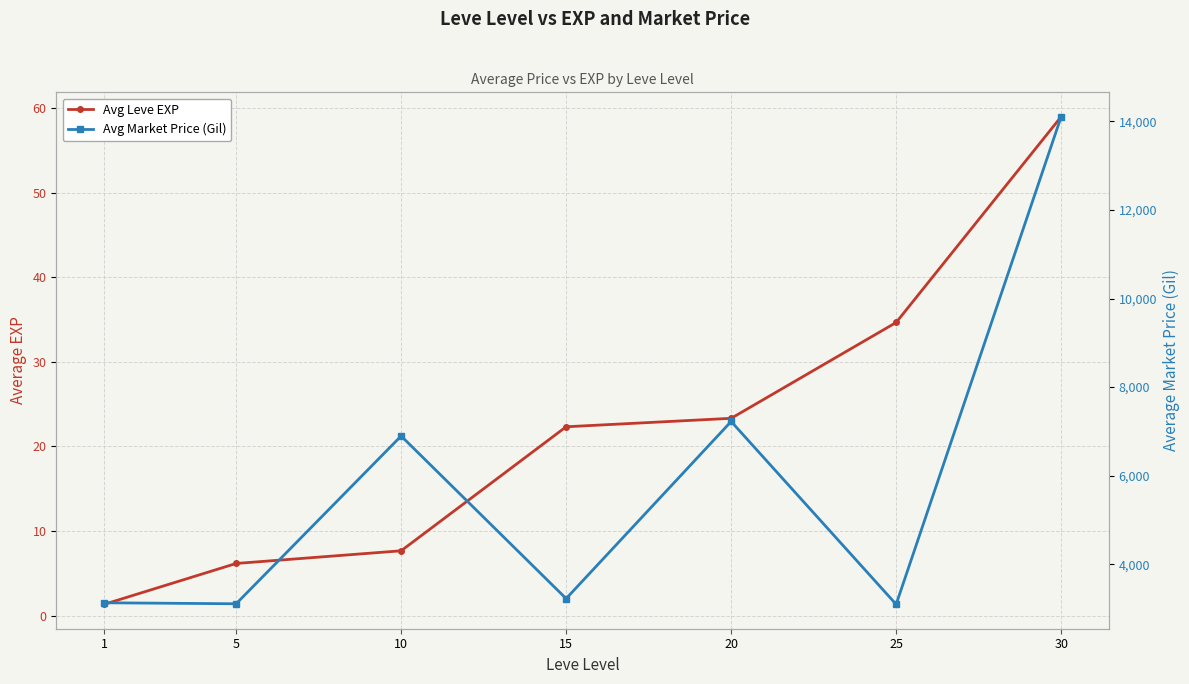

Which has a higher value, 10 or 30?

30